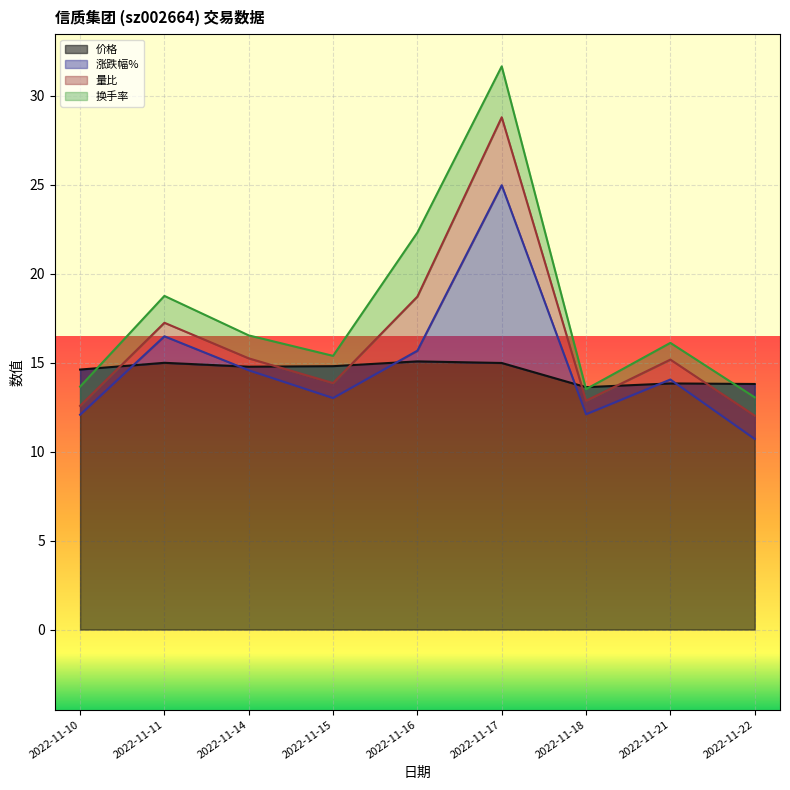

What is the difference between the maximum and minimum values in the 涨跌幅% series?

14.3